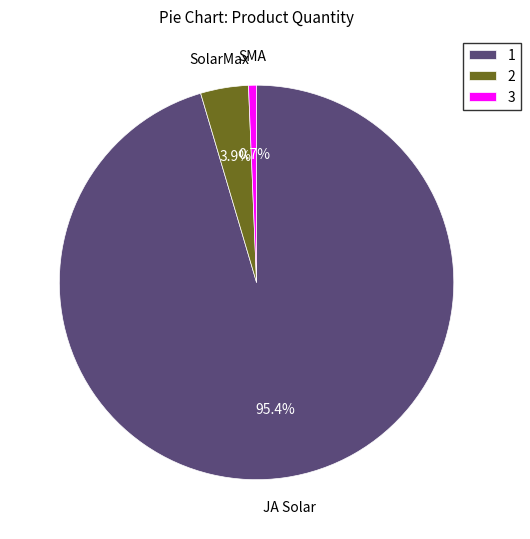

Which category has the smallest portion of the pie?

3